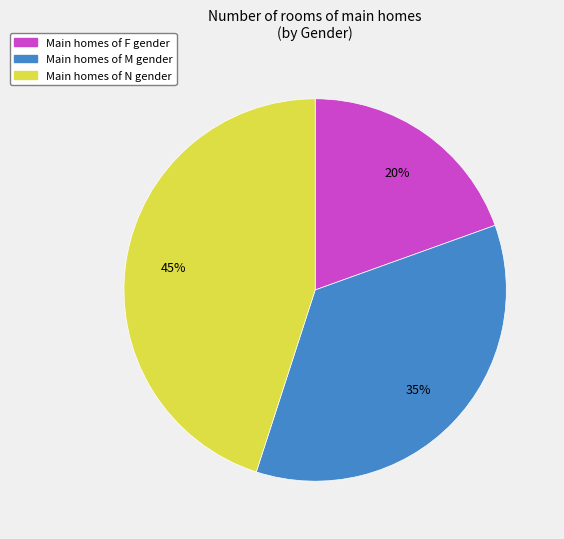

To the nearest percent, what is the average slice percentage?

33%